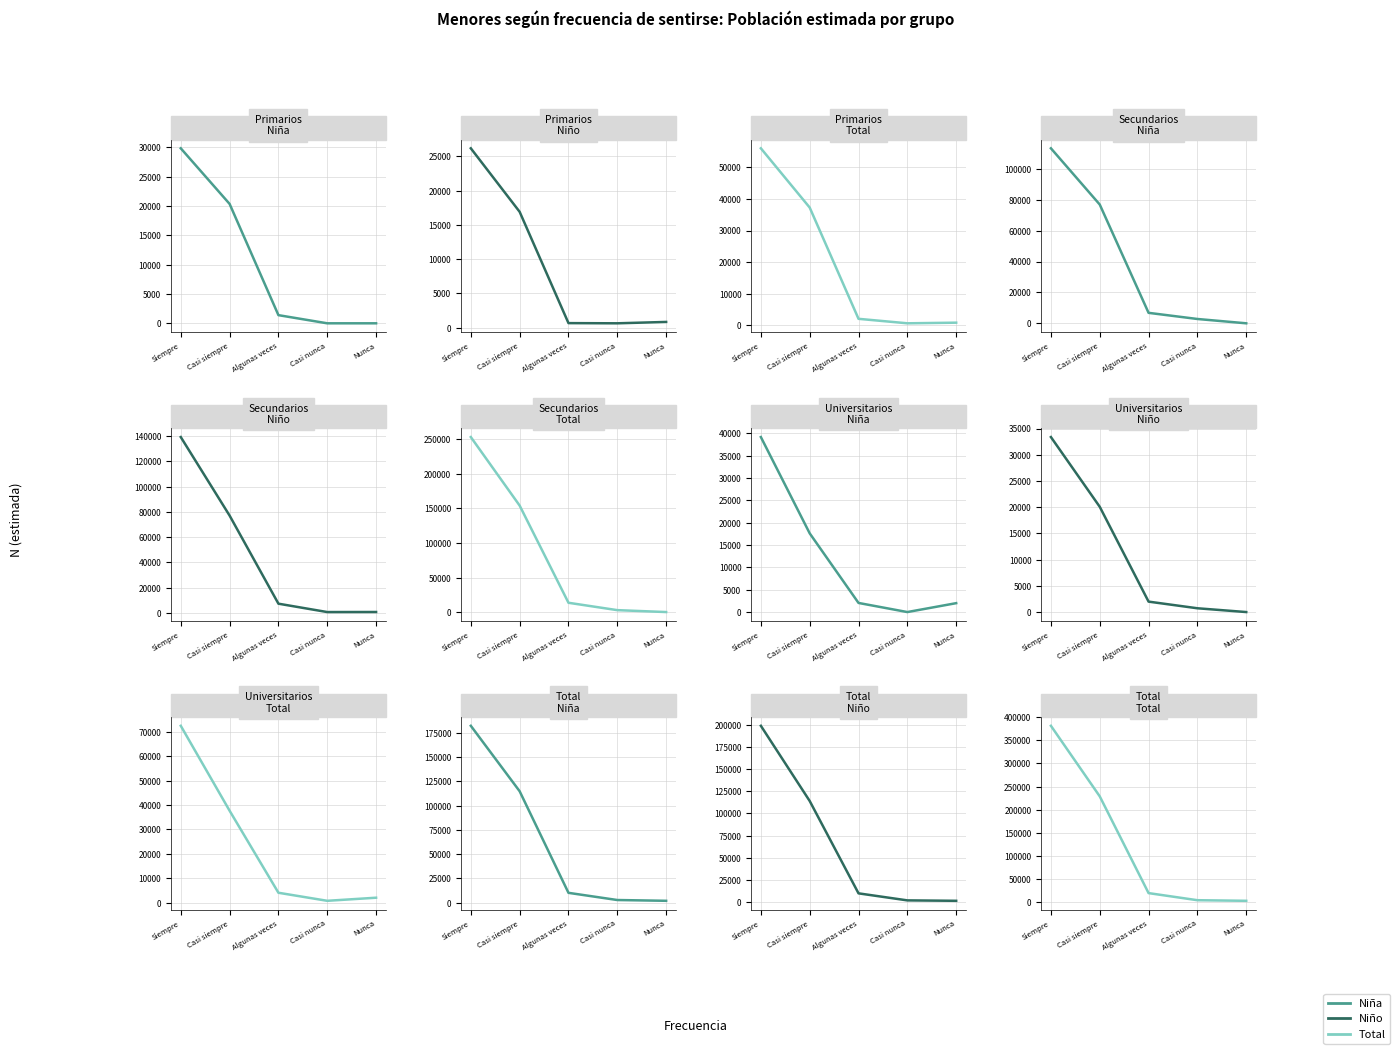

Reading left to right, transcribe all the data shown in this chart.

Niña: 182306	114874	10205	2798	1991
Niño: 198830	114019	9856	1925	1448
Total: 381137	228892	20061	4723	3439